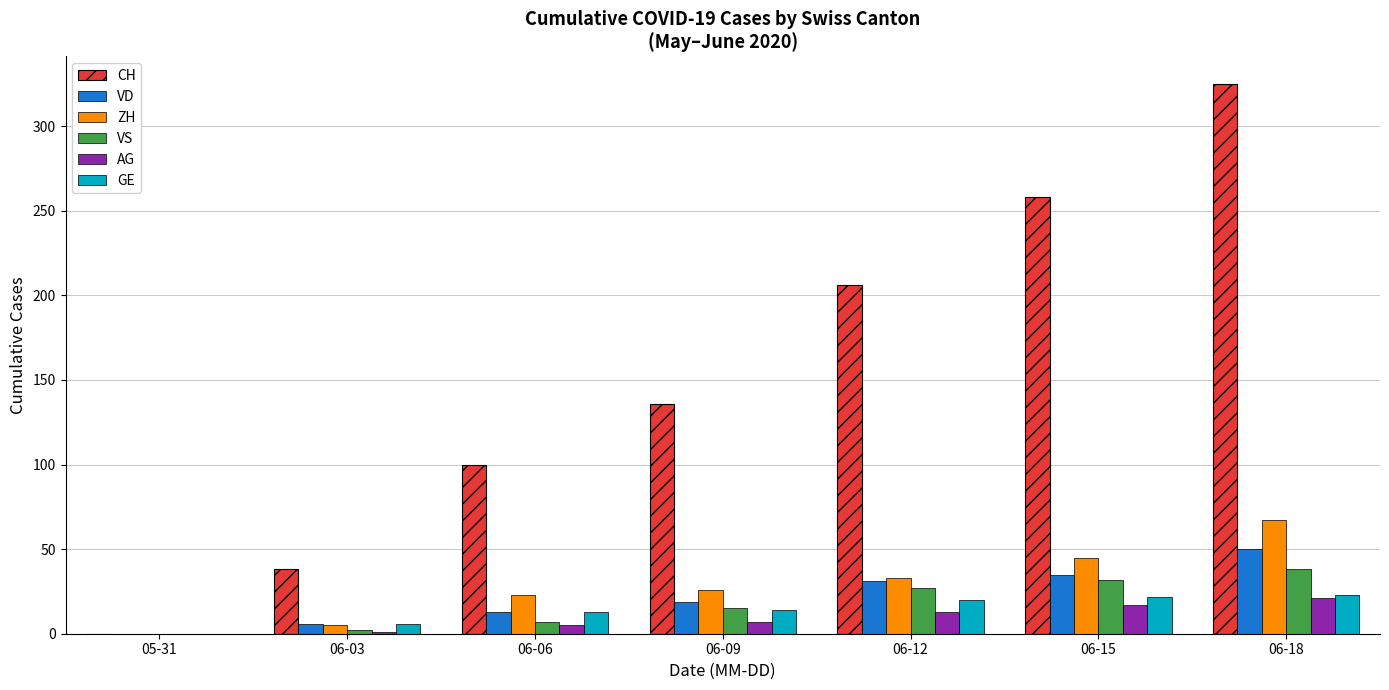

What is the greatest value displayed?

325